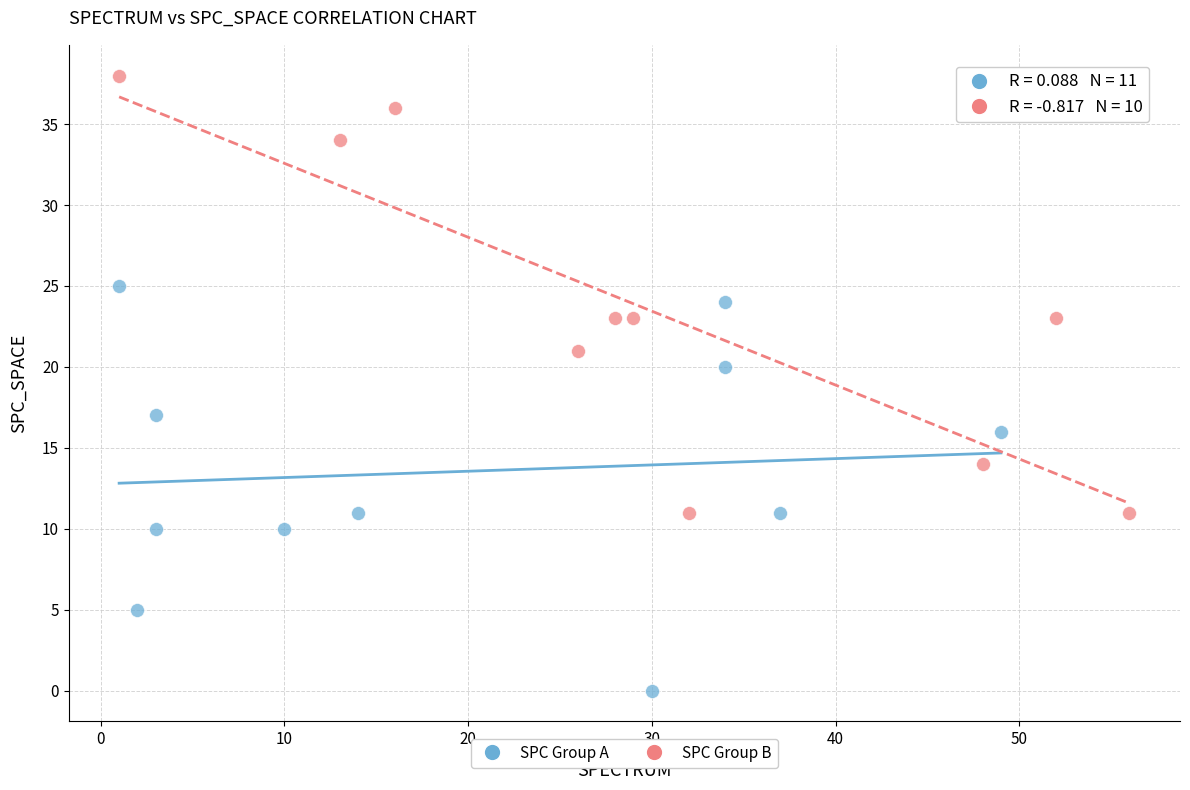

Which series has the largest Y range (max minus min)?

SPC Group B